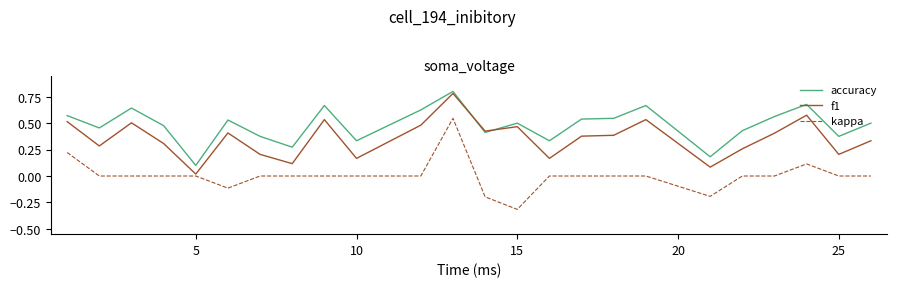

List the series in order of their overall mean, lowest first.

kappa, f1, accuracy